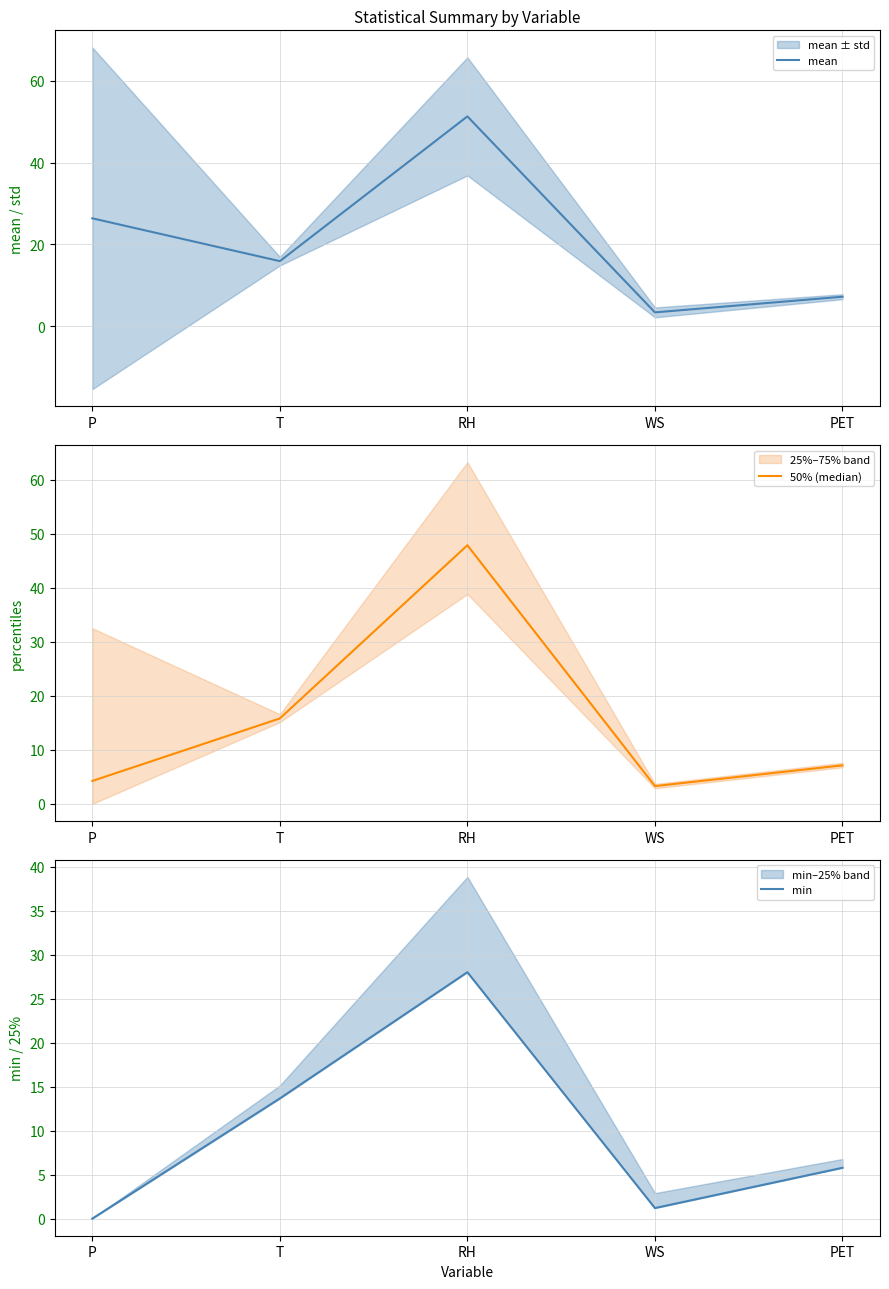

At which category is the sum across all series the highest?

RH